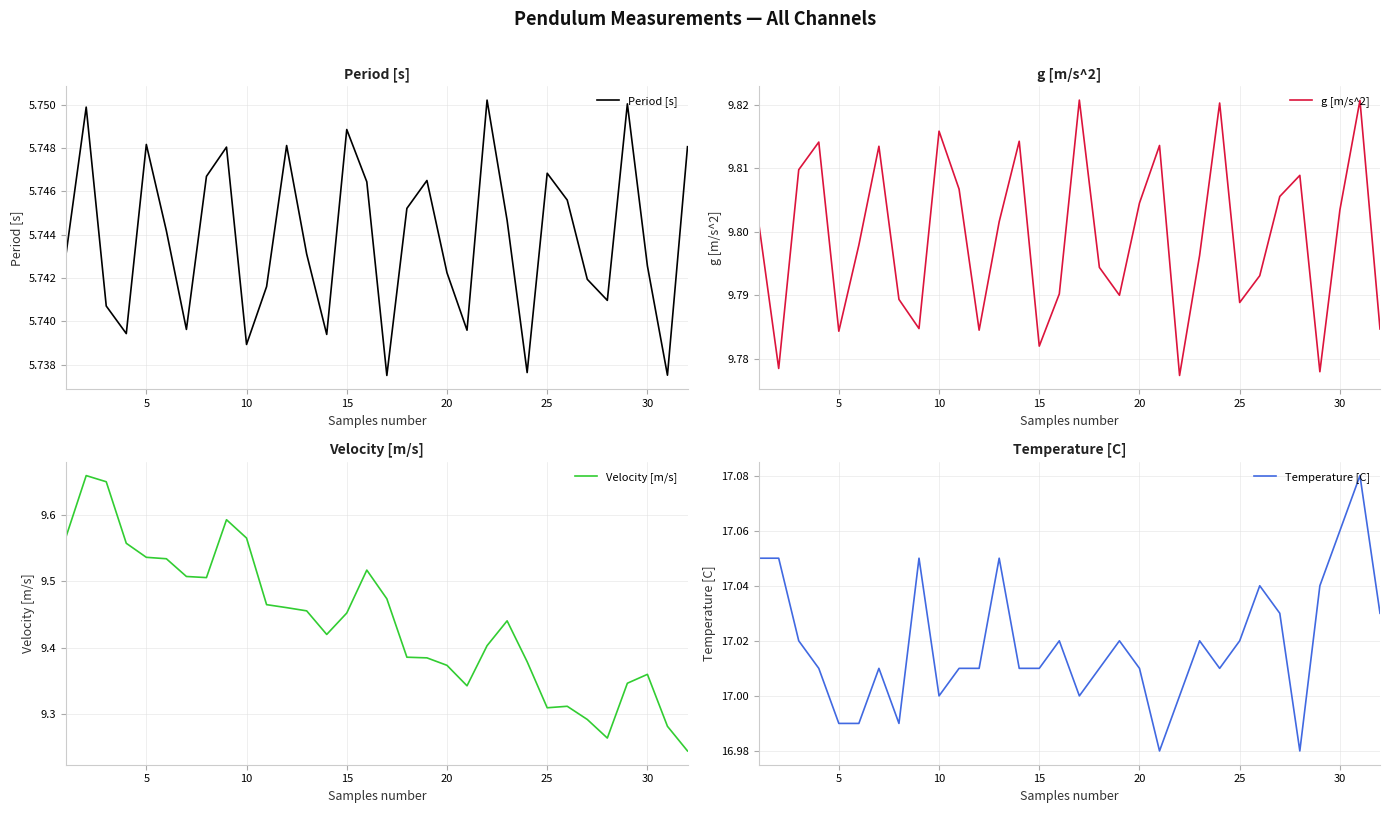

Is it true that Temperature [C] equals 10.8 at 5?

False